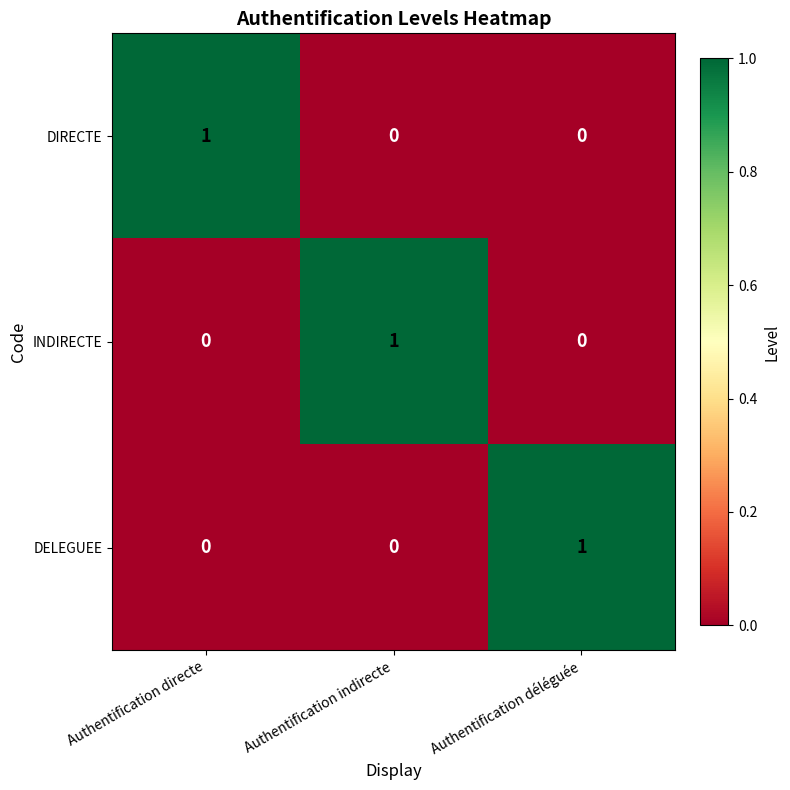

What is the total value across all series at Authentification directe?

1